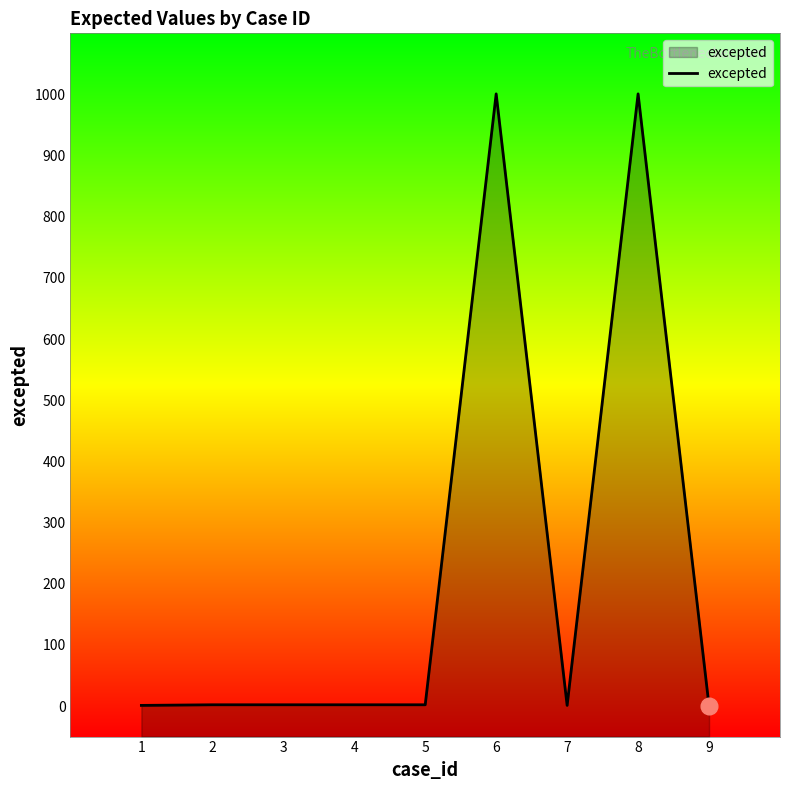

How many points are higher than both their immediate neighbors (excluding endpoints)?

2